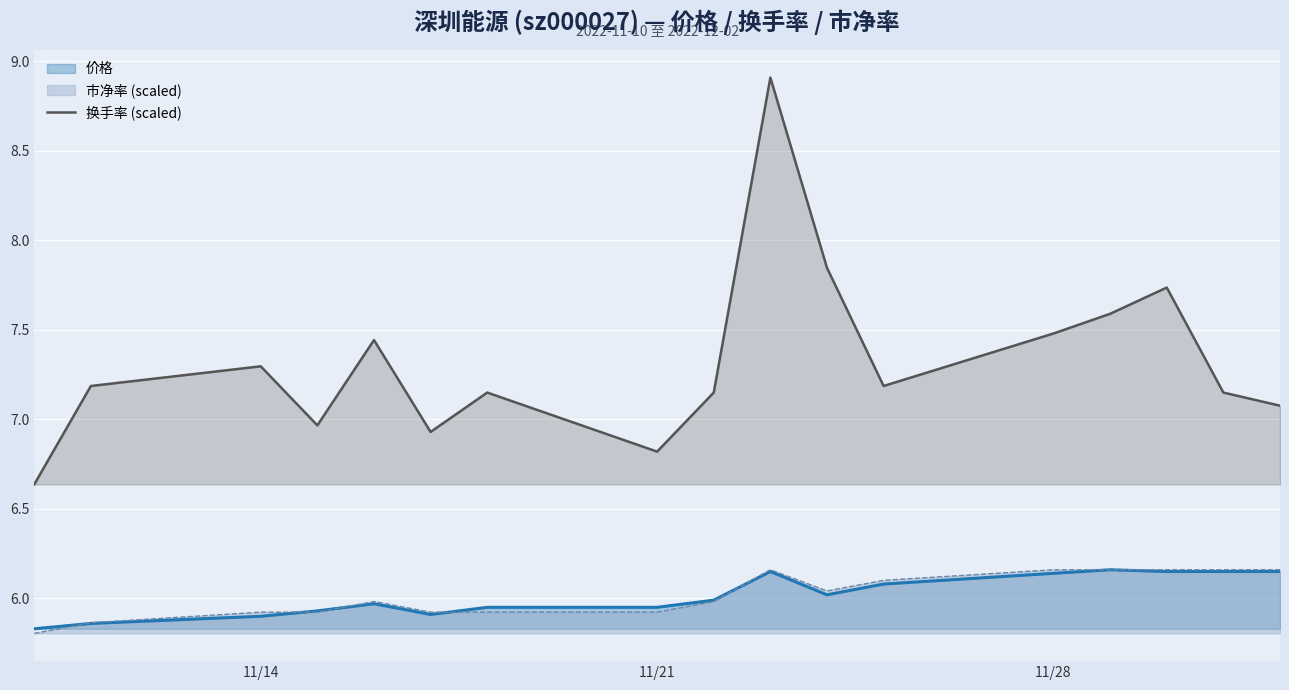

Which series has the largest range (max minus min)?

换手率 (scaled)